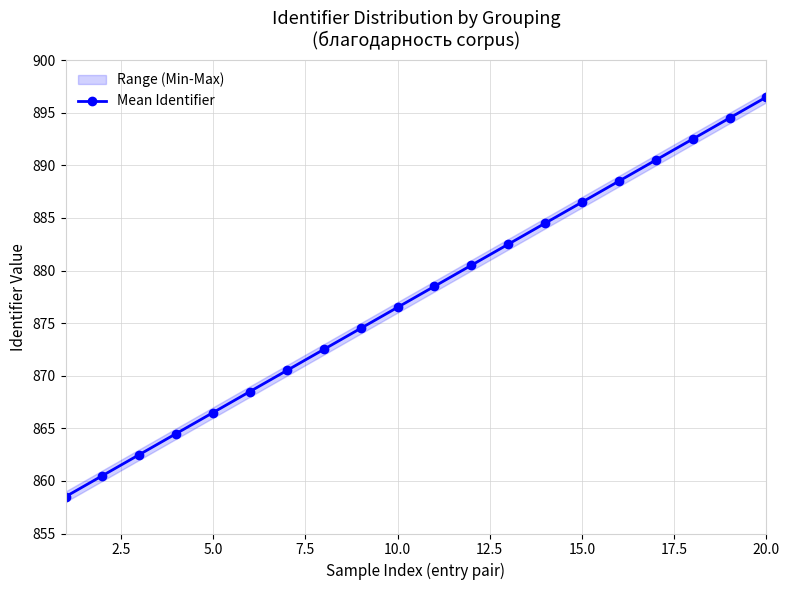

Is it true that Mean Identifier equals 896.5 at 20.0?

True